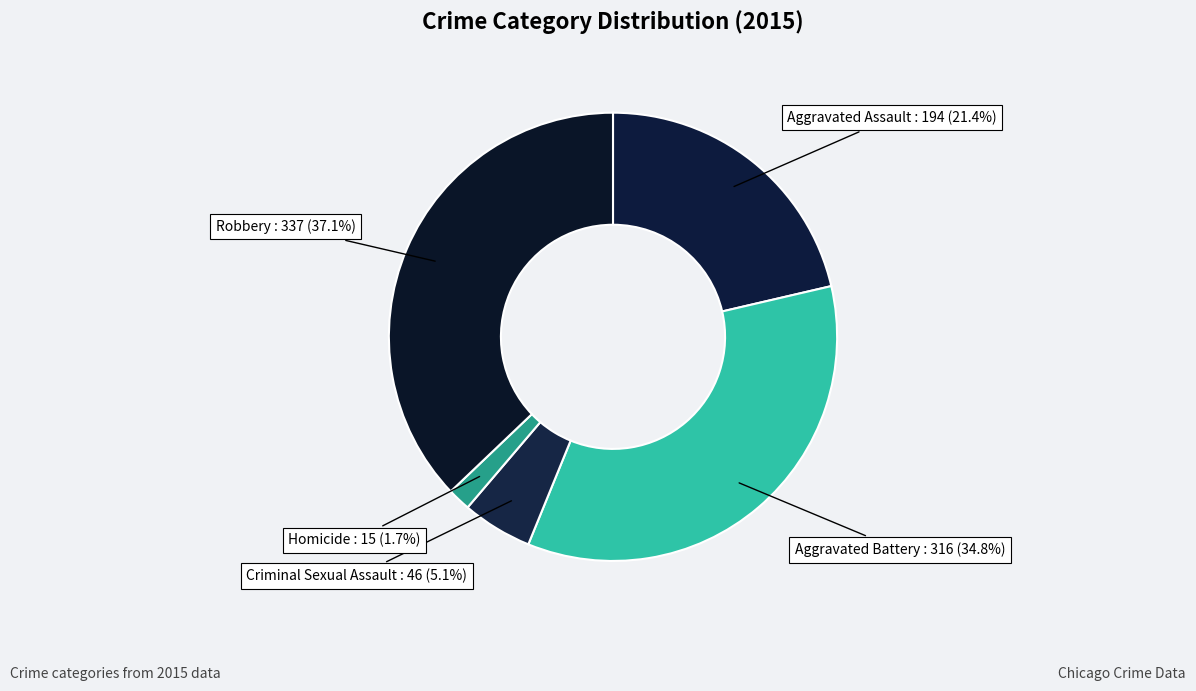

Between Homicide and Aggravated Battery, which is larger?

Aggravated Battery